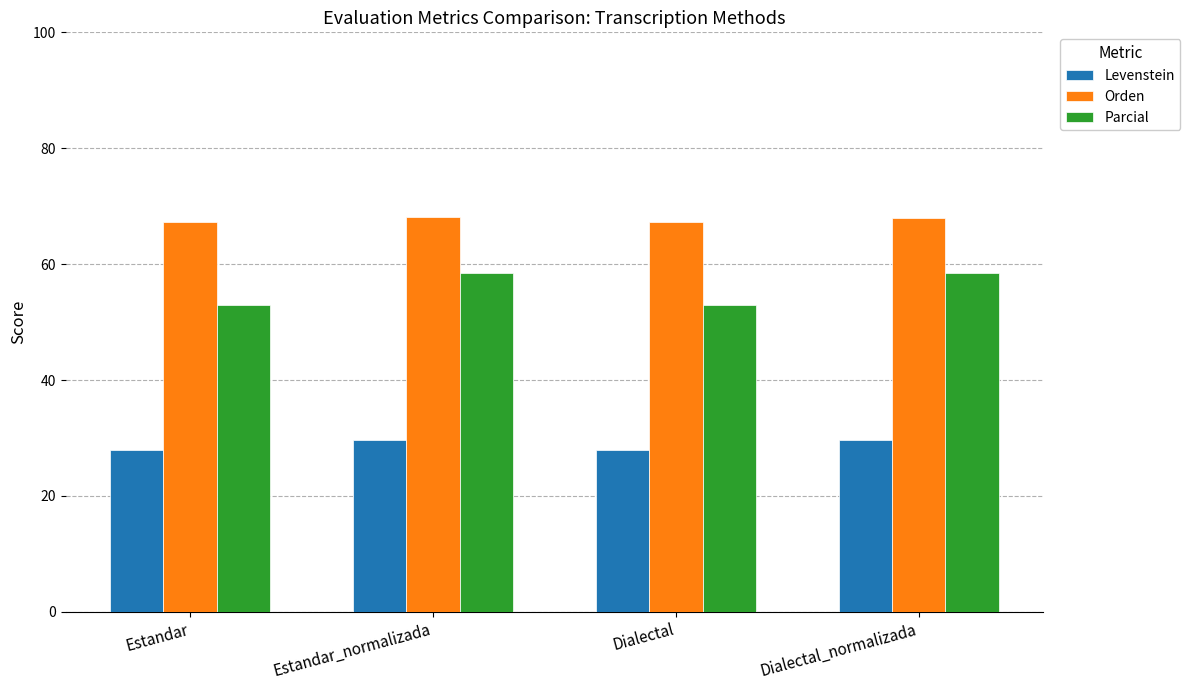

Are the bars horizontal?

No